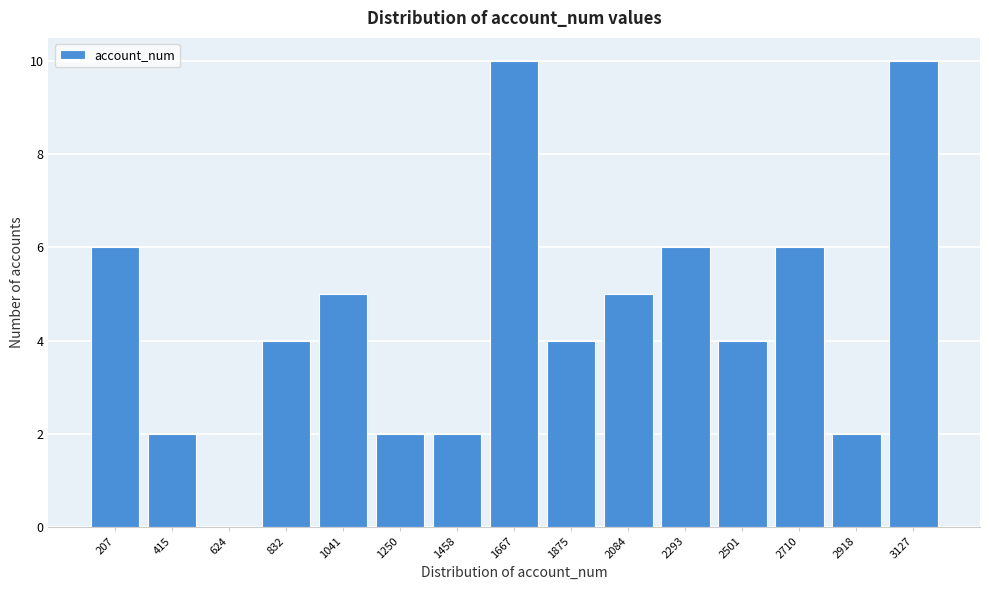

What is the sum of the values at 1041 and 1667?

15